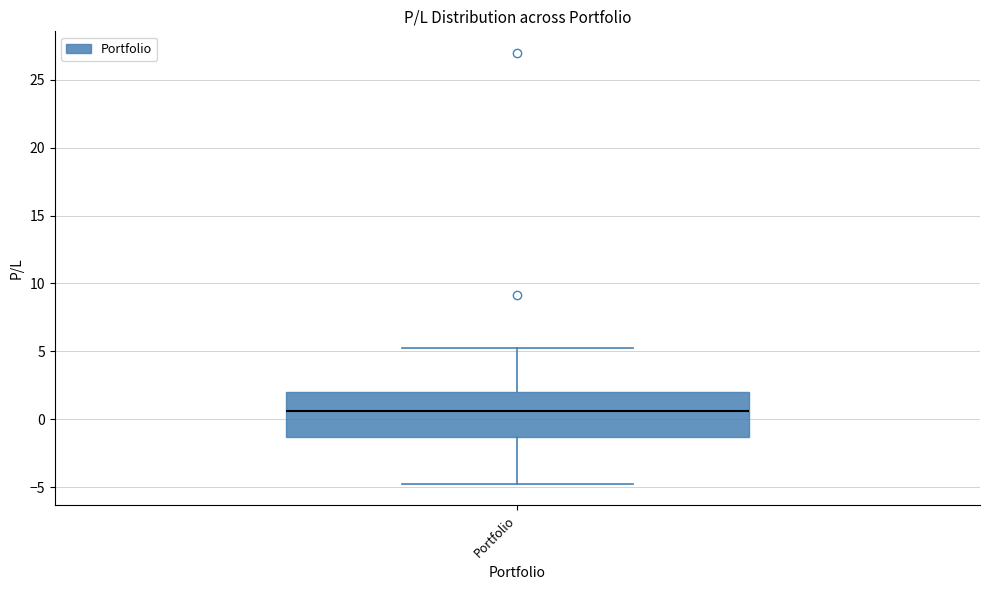

Read this box plot against the y-axis: the position of the median line, the range covered by the box, and the ends of both whiskers. The values are not printed on the chart, so give them approximately, as read against the axis.

median 0.5, box -1.5 to 2.0, whiskers -4.5 to 5.0